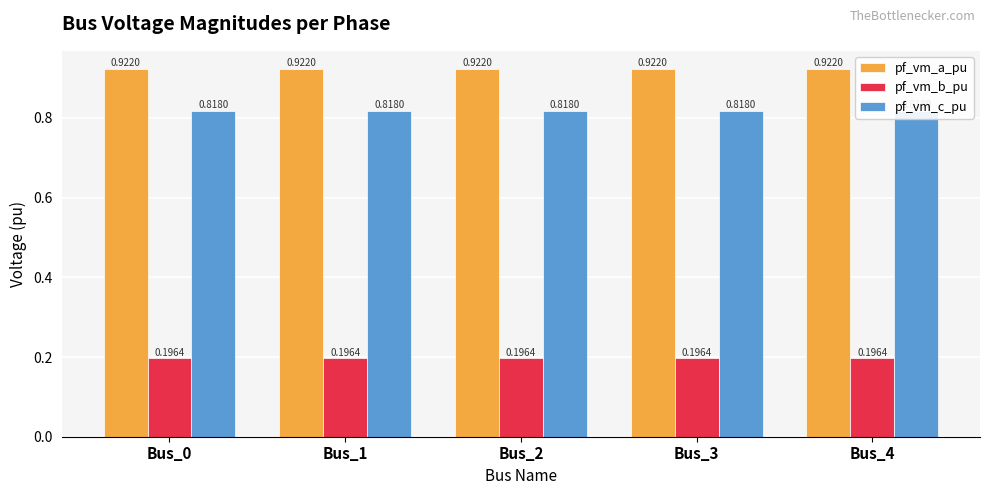

What is the value of the pf_vm_c_pu bar at the 5th from the left?

0.8